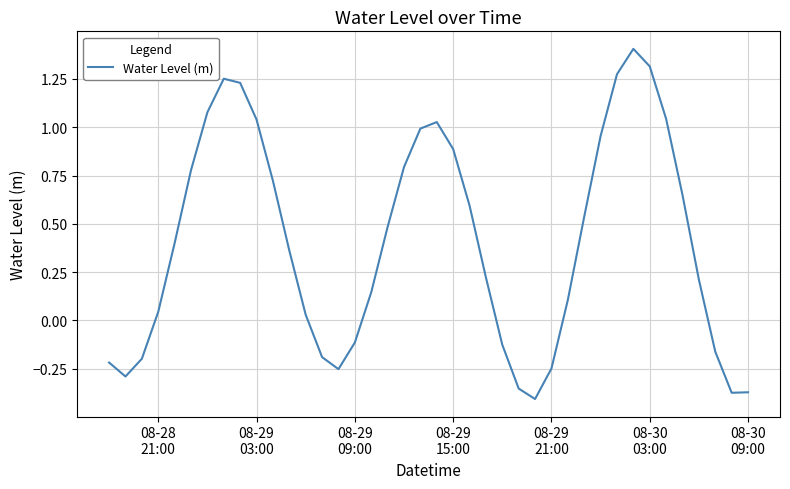

What is the difference between the maximum and minimum values?

1.8